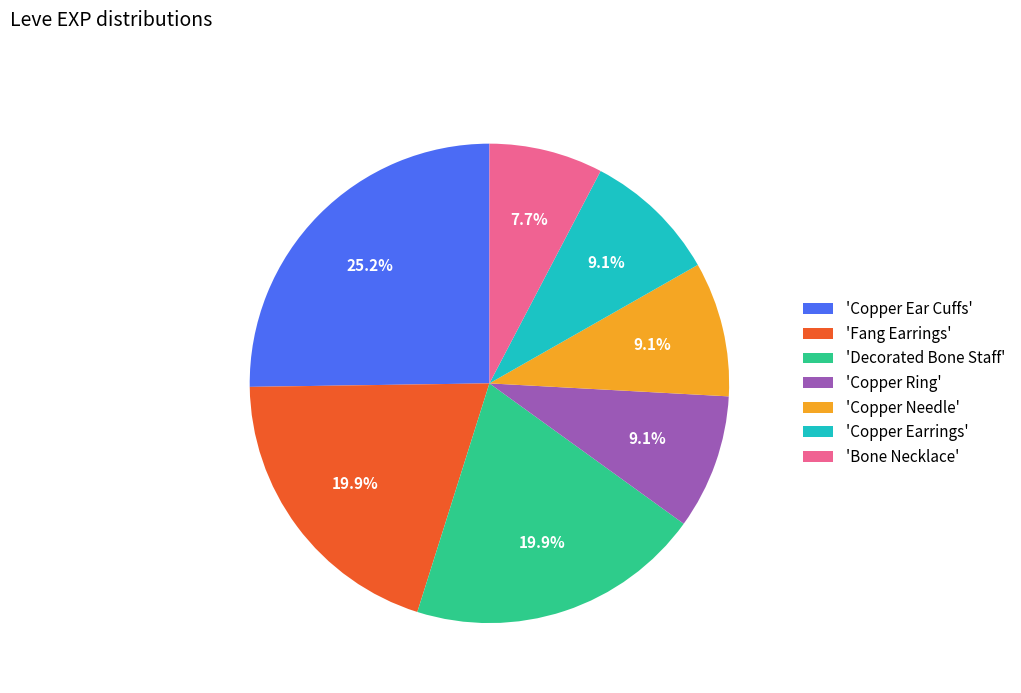

Is 'Copper Ear Cuffs' the majority of the pie?

No